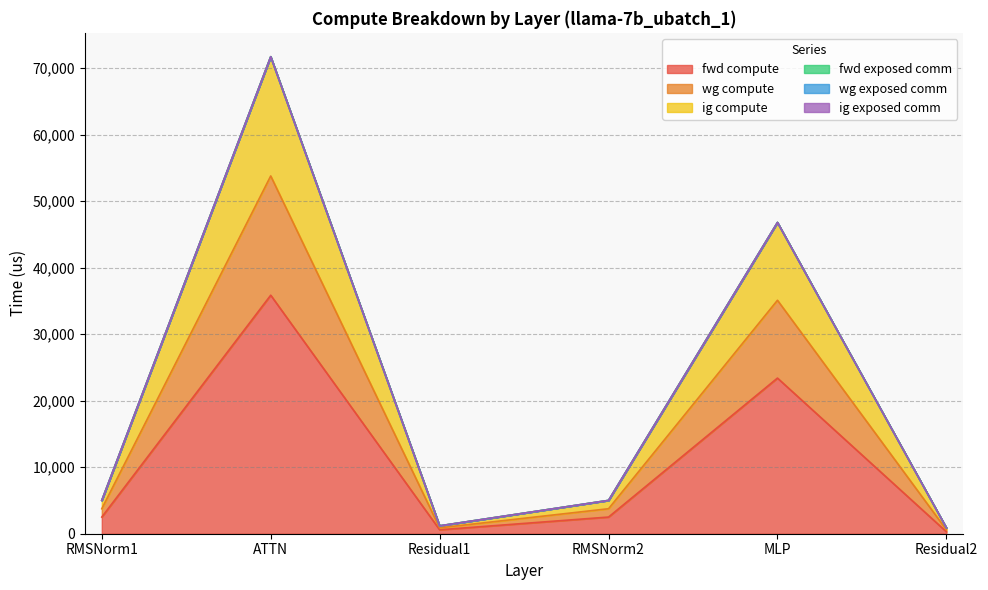

What is the label of the 4th point from the left?

RMSNorm2